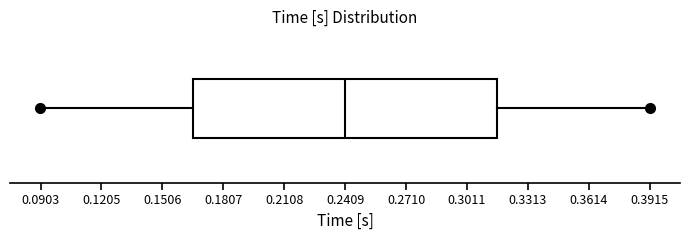

Where does the median line of the box sit on the x-axis? The values are not printed on the chart, so give them approximately, as read against the axis.

0.240